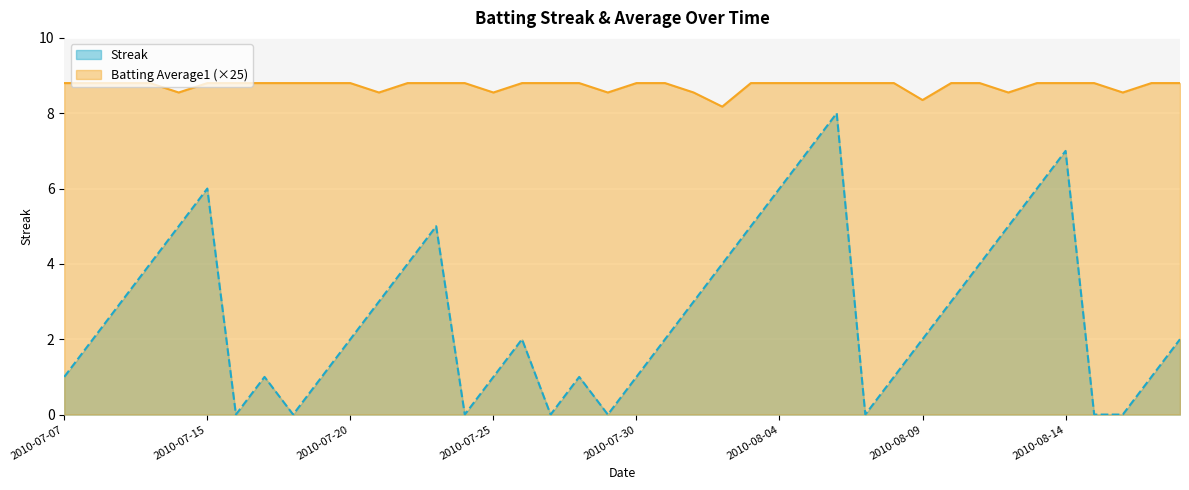

The value of Batting Average1 at 2010-07-08 is 2.2. True or false?

False